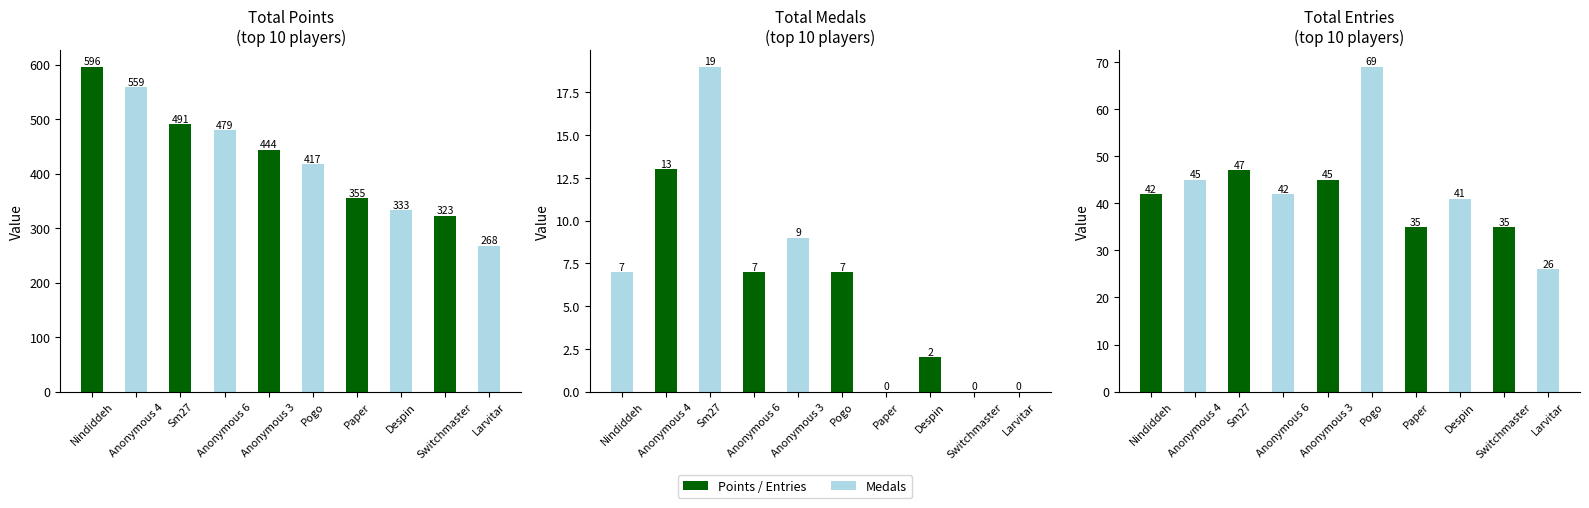

List the labels in order of value, smallest first.

Larvitar, Paper, Switchmaster, Despin, Nindiddeh, Anonymous 6, Anonymous 4, Anonymous 3, Sm27, Pogo